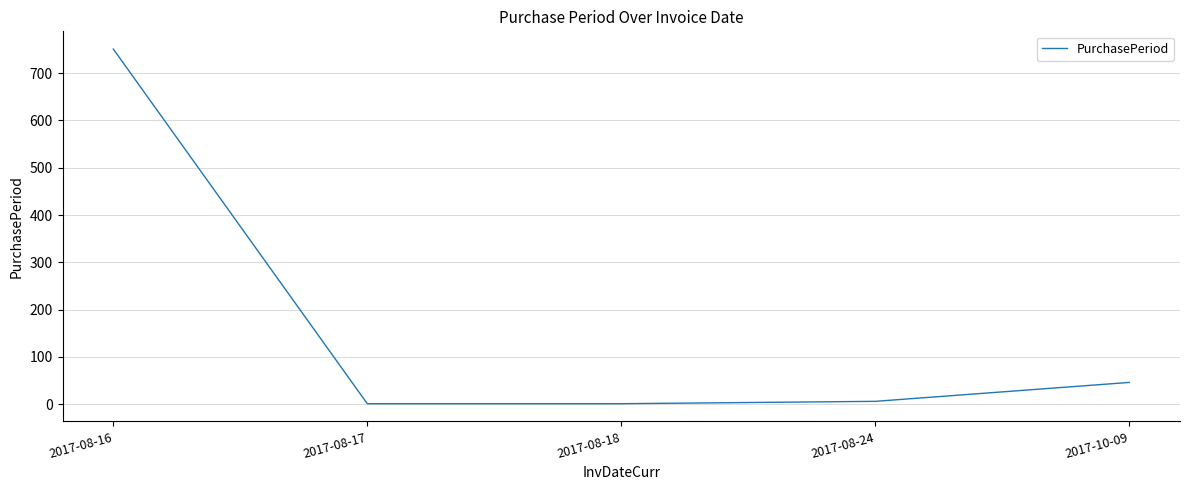

At which label does the data first exceed 6?

2017-08-16